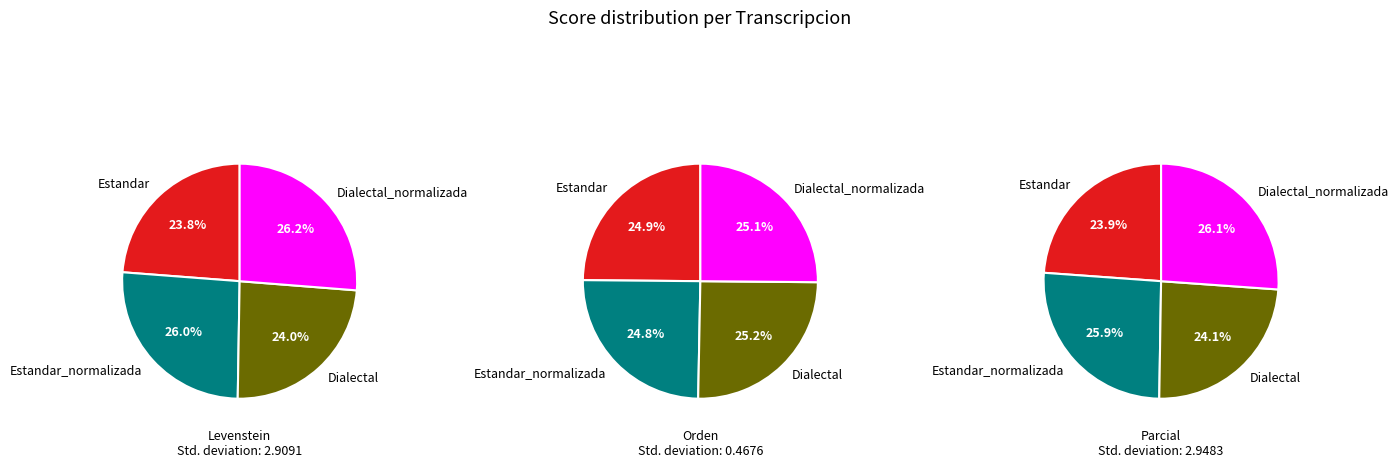

What percentage is the Estandar slice, to the nearest percent?

24%